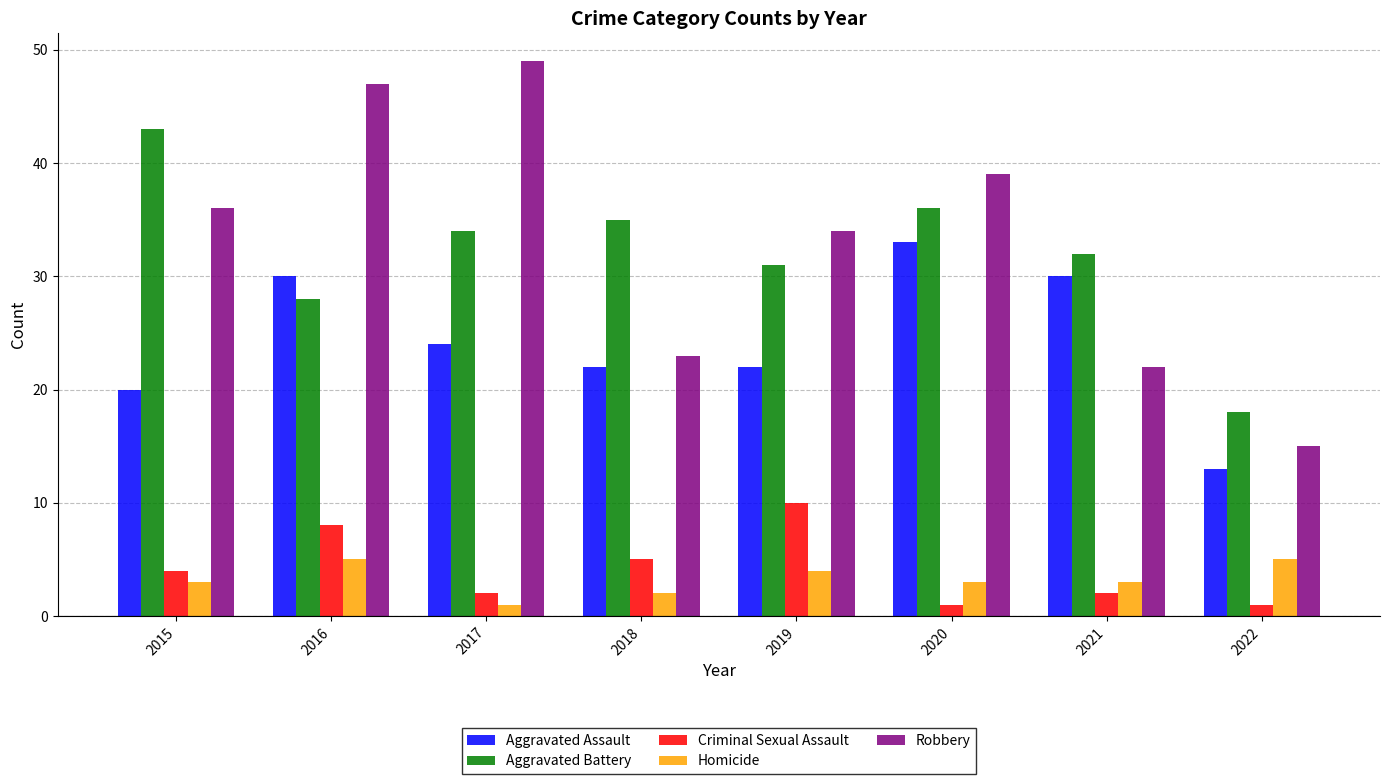

What is the value of the Aggravated Battery bar at the 5th from the left?

31